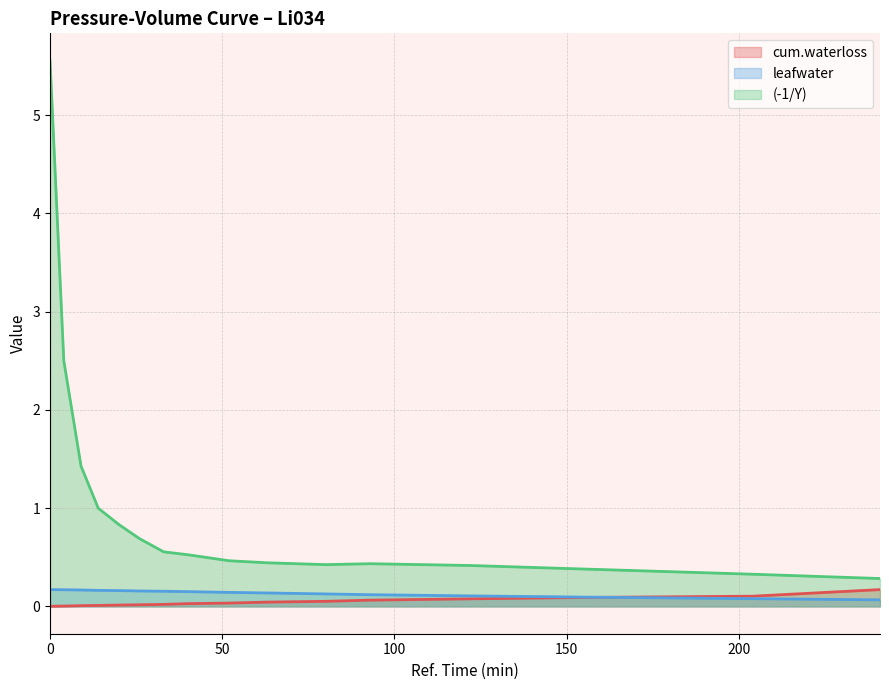

How many lines are shown in the chart?

3